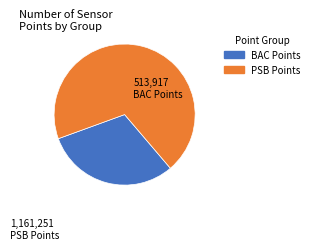

Does any single category account for the majority?

Yes